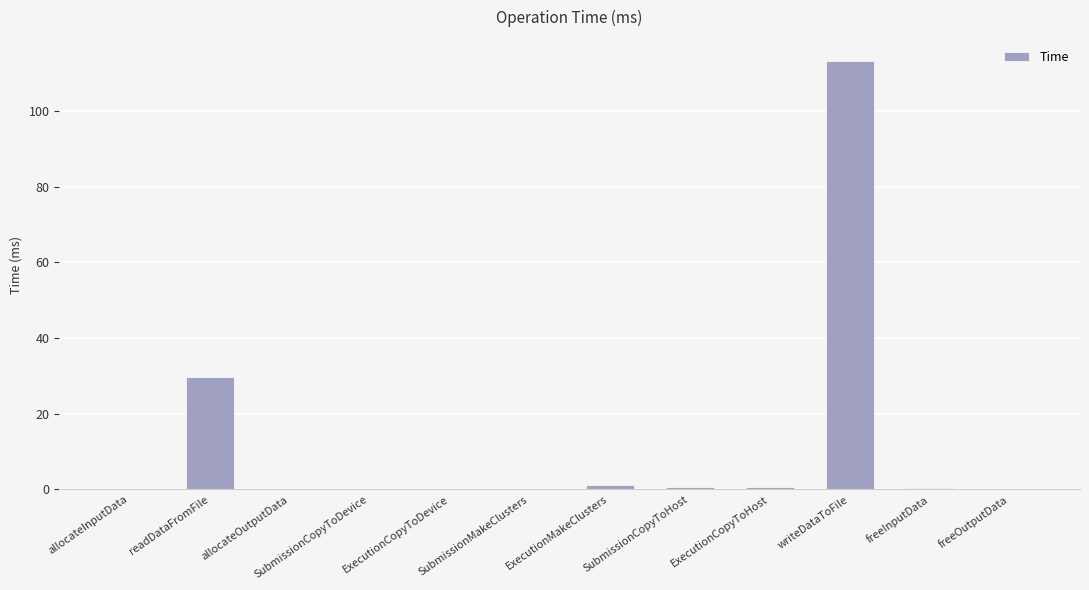

What is the change in value from readDataFromFile to SubmissionCopyToHost?

-29.1